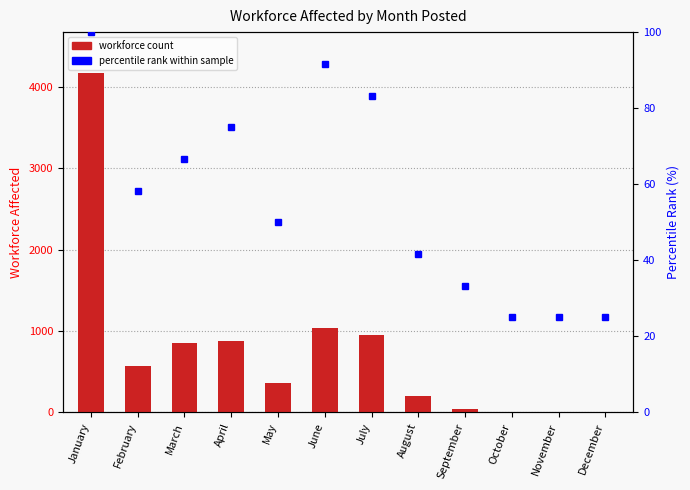

What is the greatest value displayed?

4171